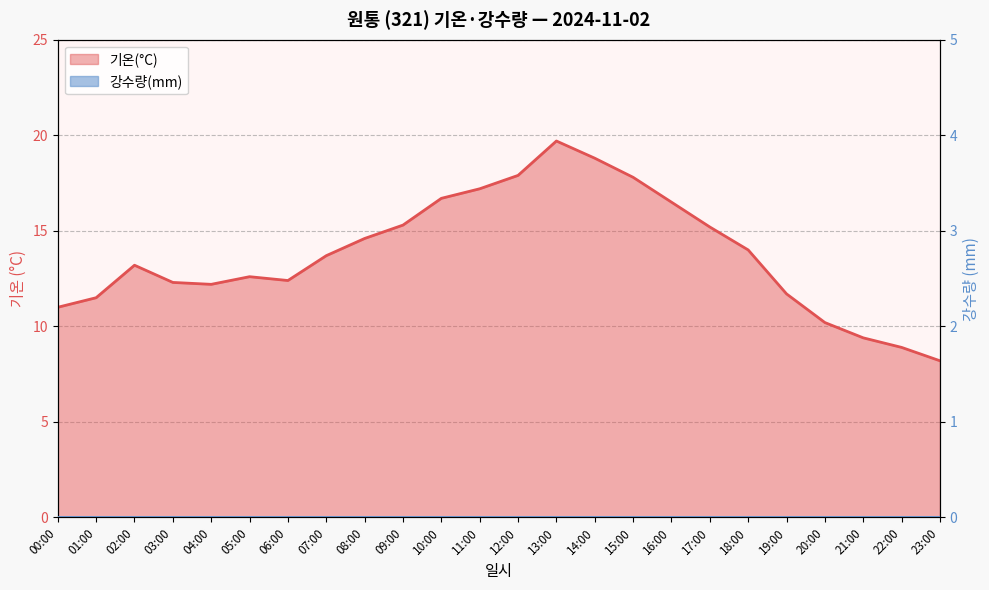

What is the change in value from 21:00 to 23:00?

-1.2